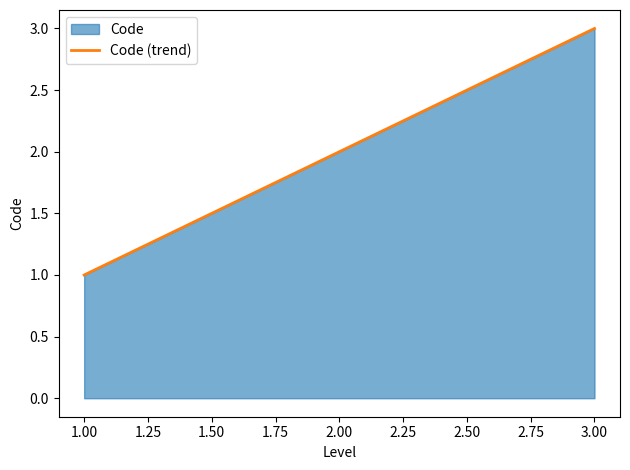

Which category has the highest value across all series?

3.00